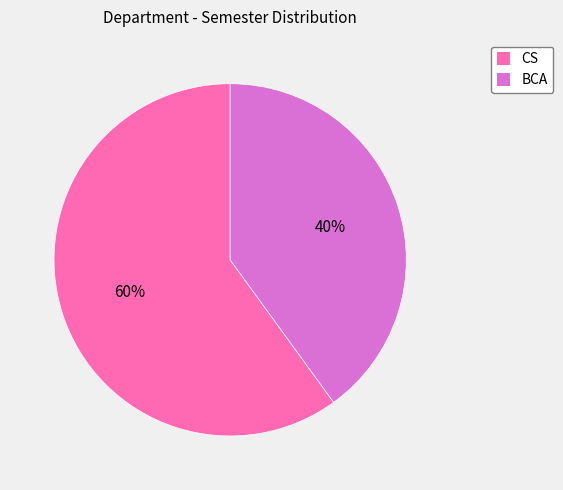

Is the sum of BCA and CS greater than half?

Yes